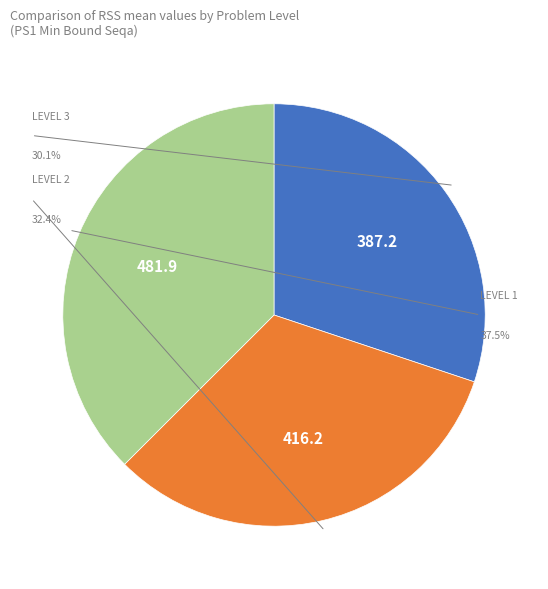

Count the number of slices in the pie.

3